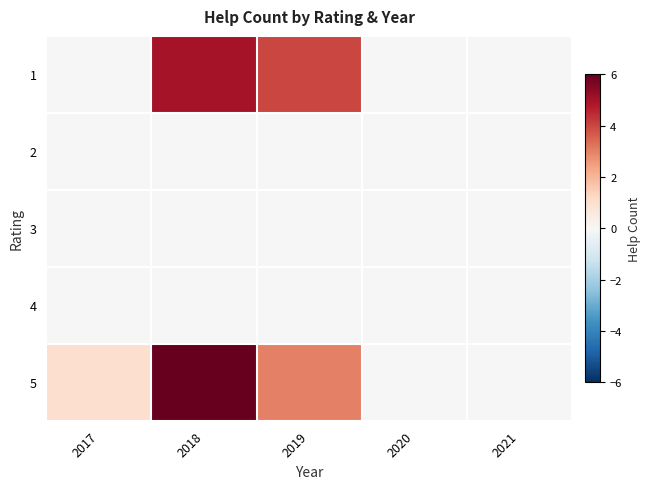

Which category has the highest value across all series?

2018